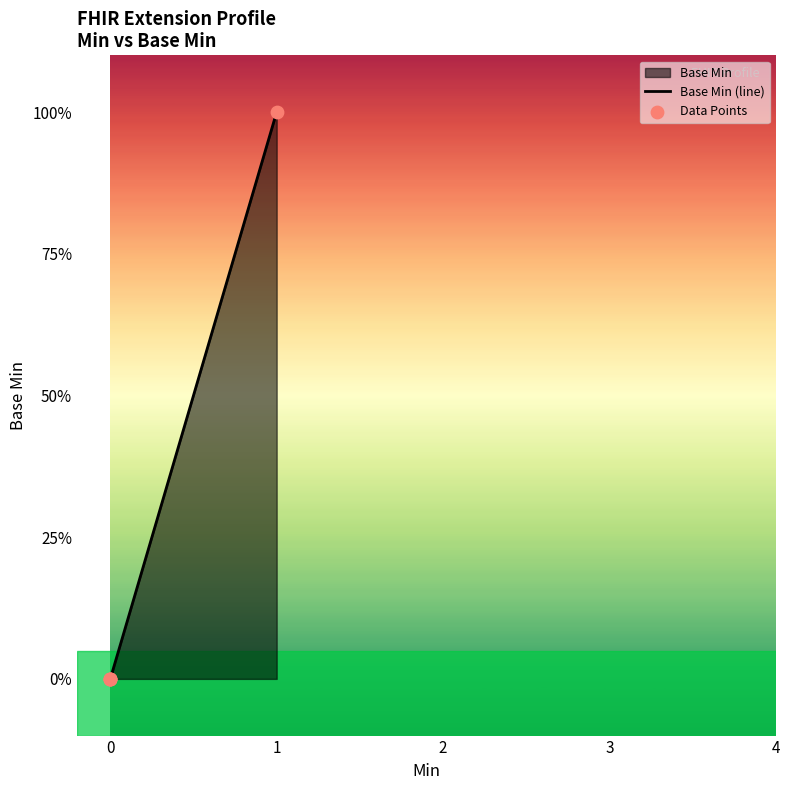

Which series has the largest Y range (max minus min)?

Base Min (line)